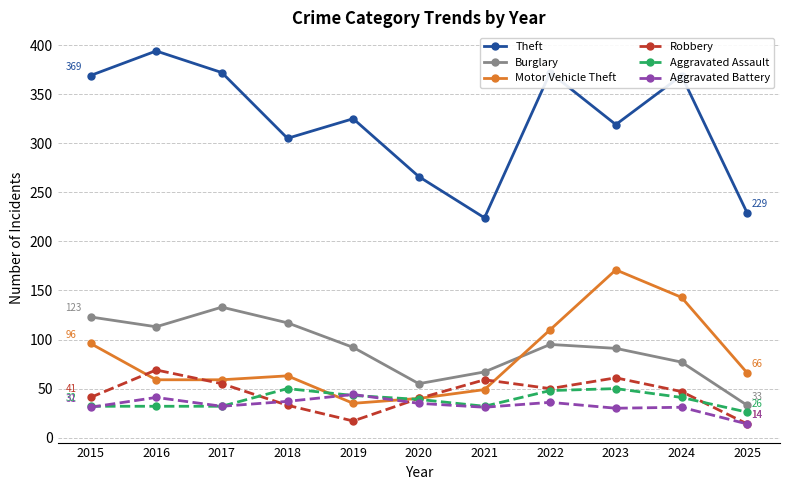

At which category does Robbery reach its first local peak?

2016